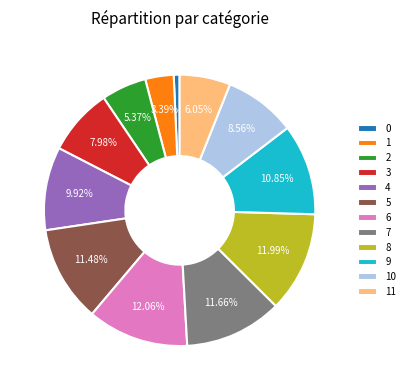

To the nearest percent, what is the combined percentage of 4 and 5?

21%